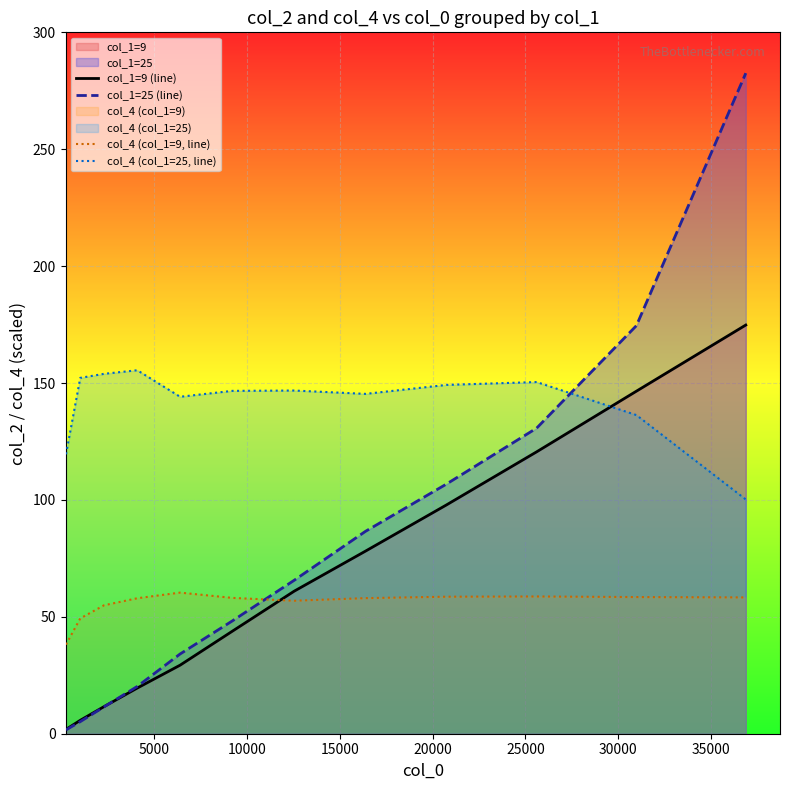

Which series has the largest range (max minus min)?

col_1=25 (line)